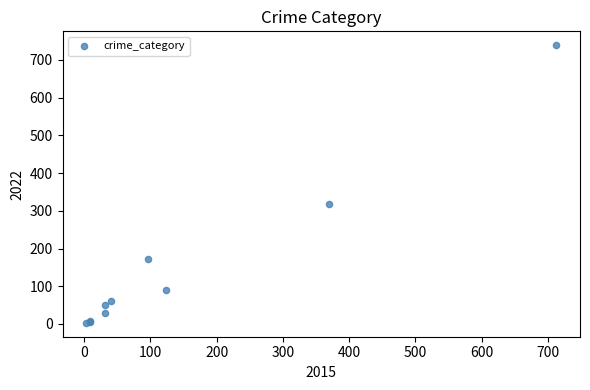

What Y value in the scatter plot is closest to 371?

319